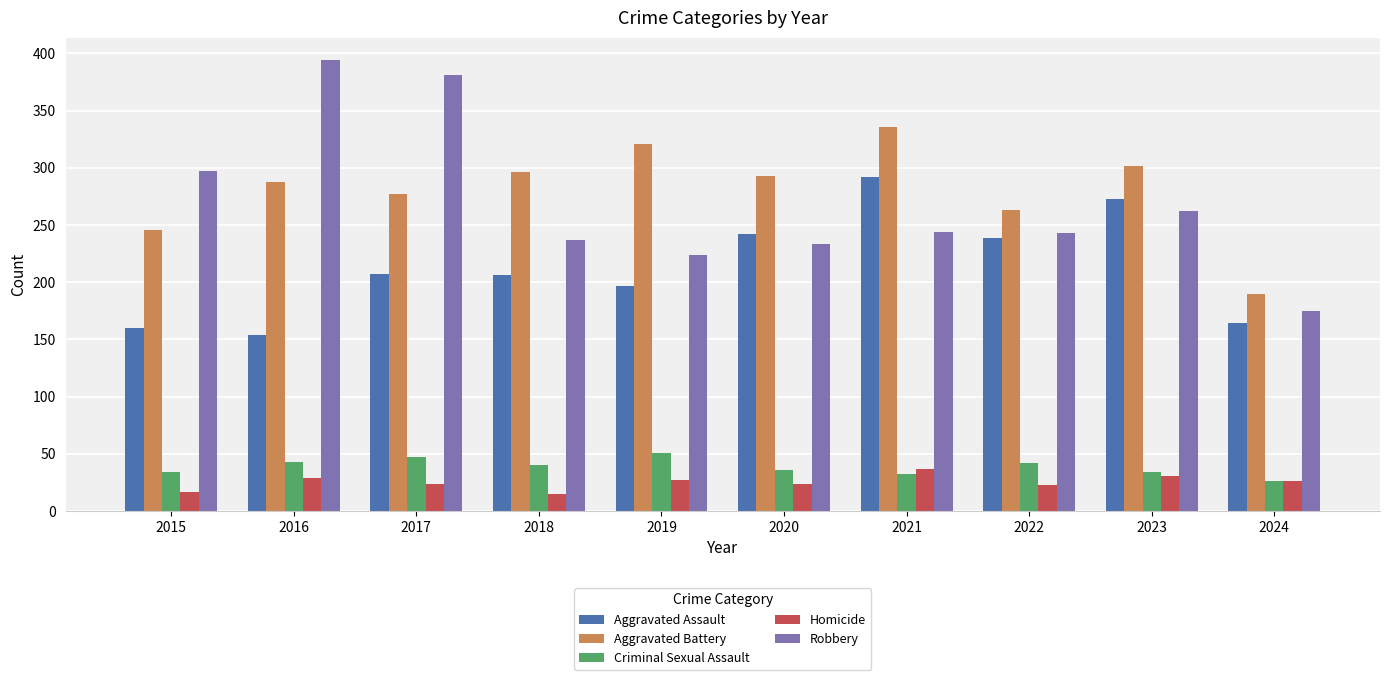

What is the spread (max minus min) of values at 2020?

269